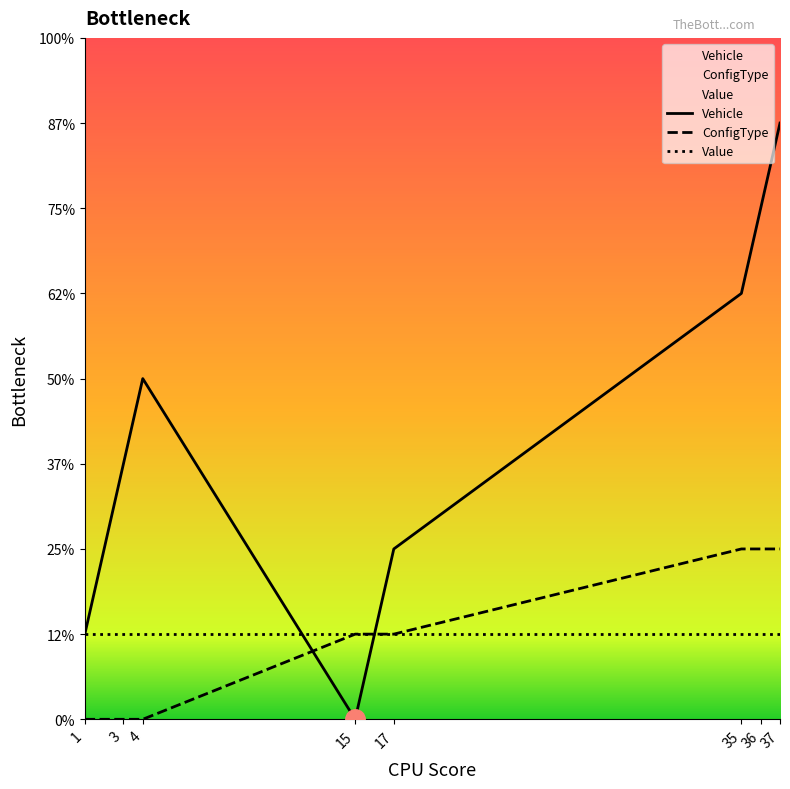

What is the total value across all series at 15?

2